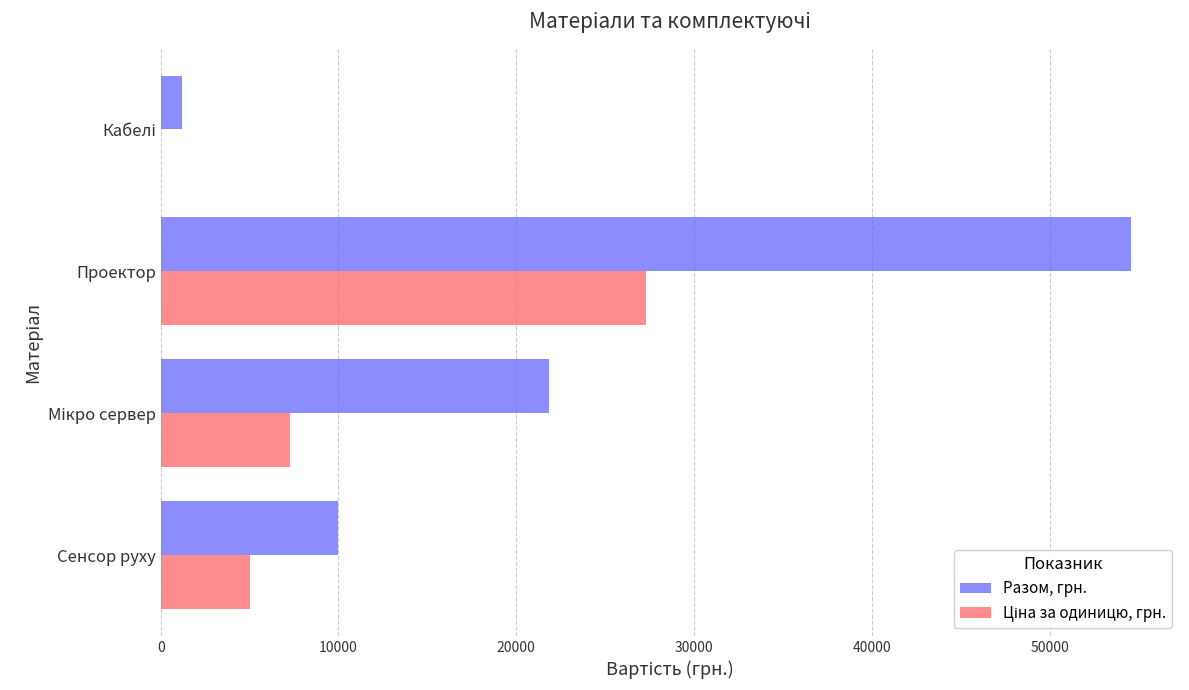

What is the sum of all Разом, грн. values?

87611